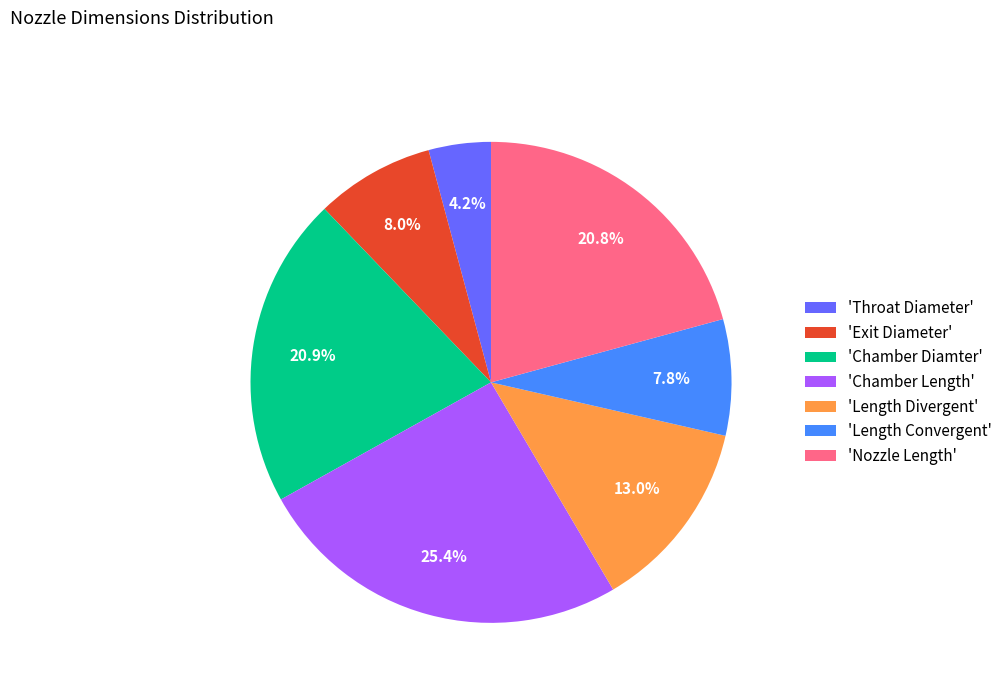

What is the ratio of the value at 'Nozzle Length' to the value at 'Chamber Diamter'?

1.0